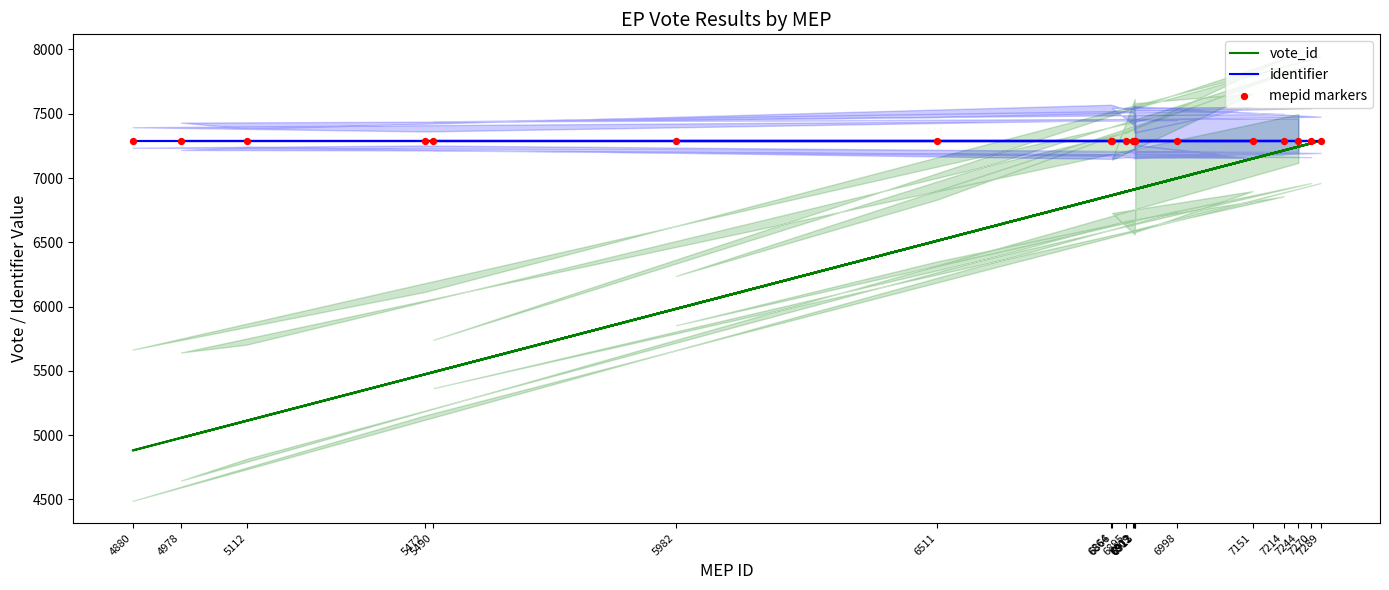

What are all the series names shown in the legend?

vote_id, identifier, mepid markers